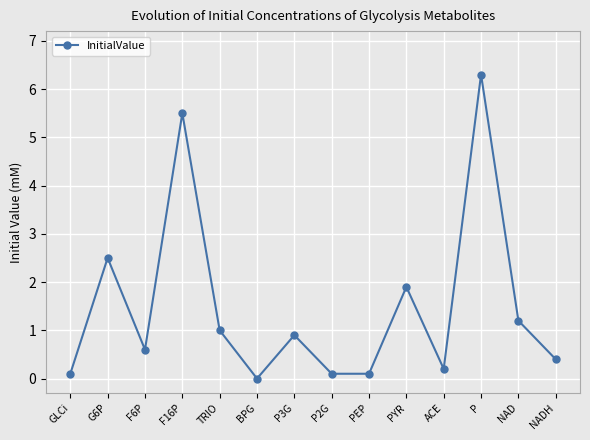

At which category does the data reach its first local valley?

F6P